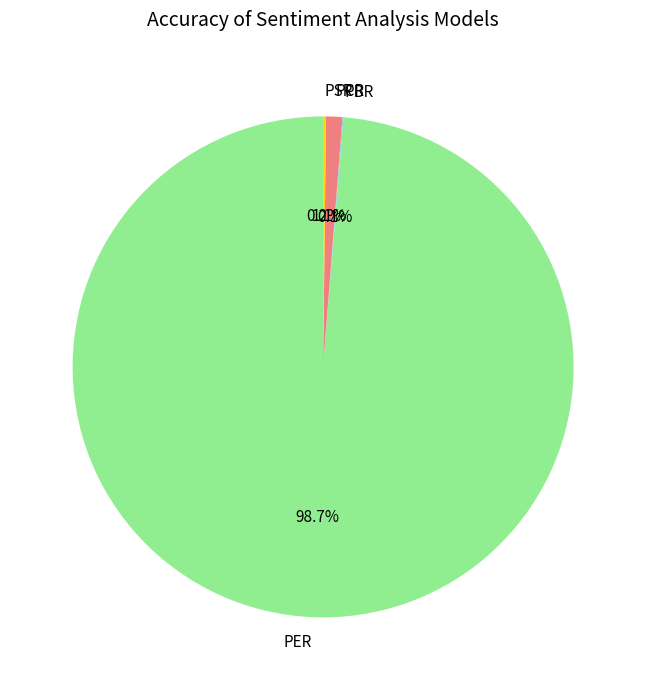

Between PER and PCR, which is larger?

PER